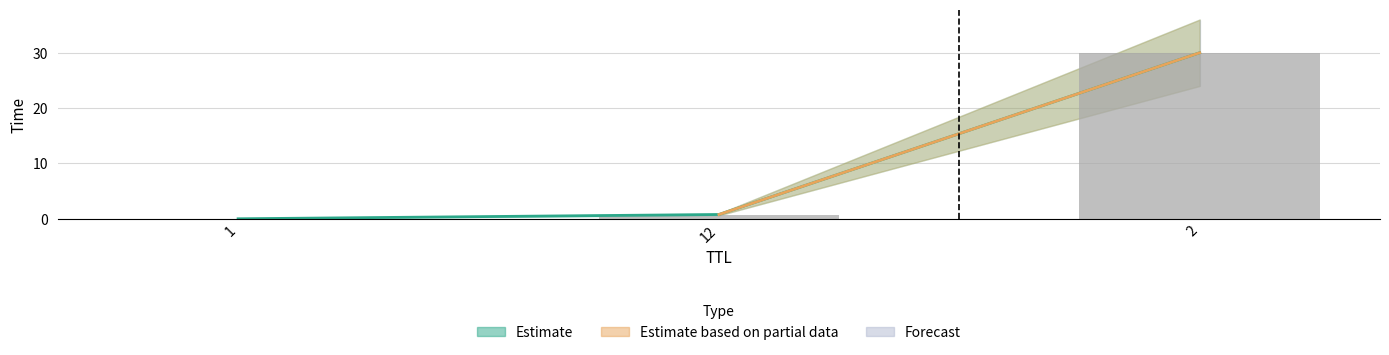

What is the sum of all values?

30.8